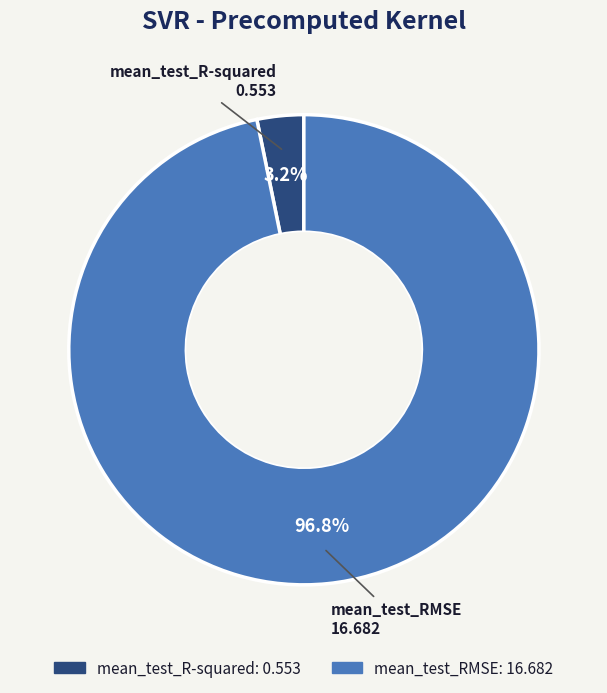

What is the largest slice in the pie chart?

mean_test_RMSE